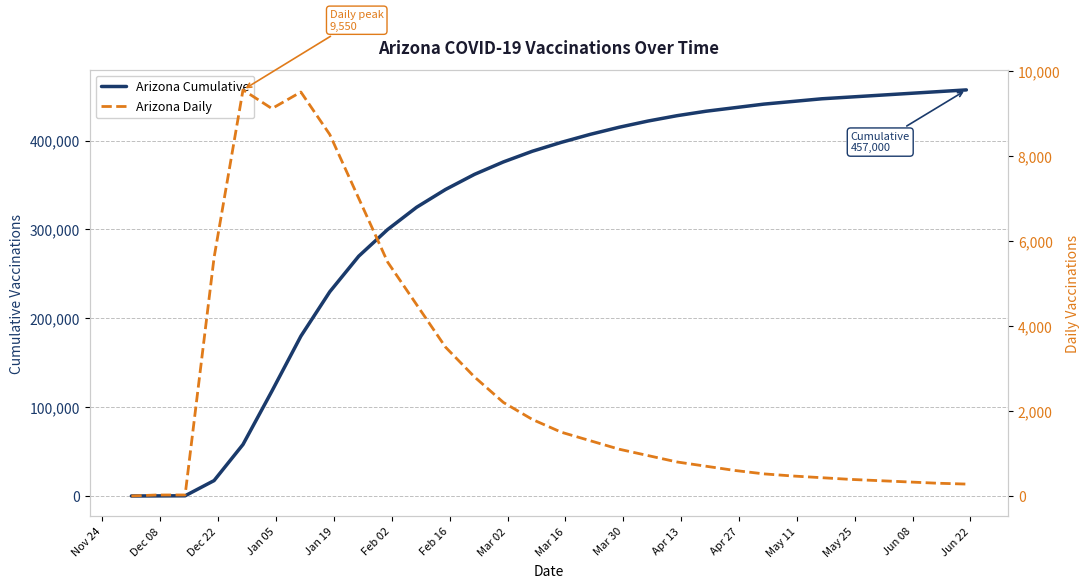

The Arizona Daily series shows 10191 at Mar 16. True or false?

False